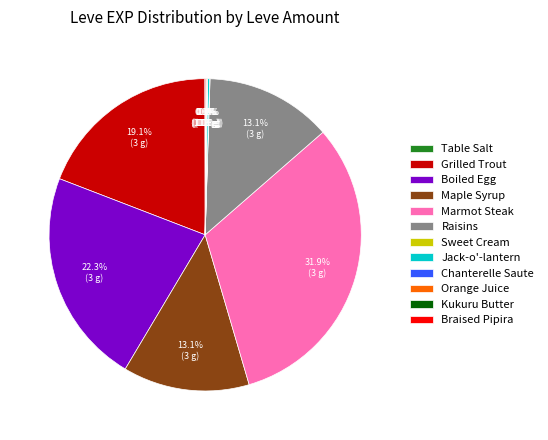

How much of the chart is everything except Grilled Trout?

80.9%